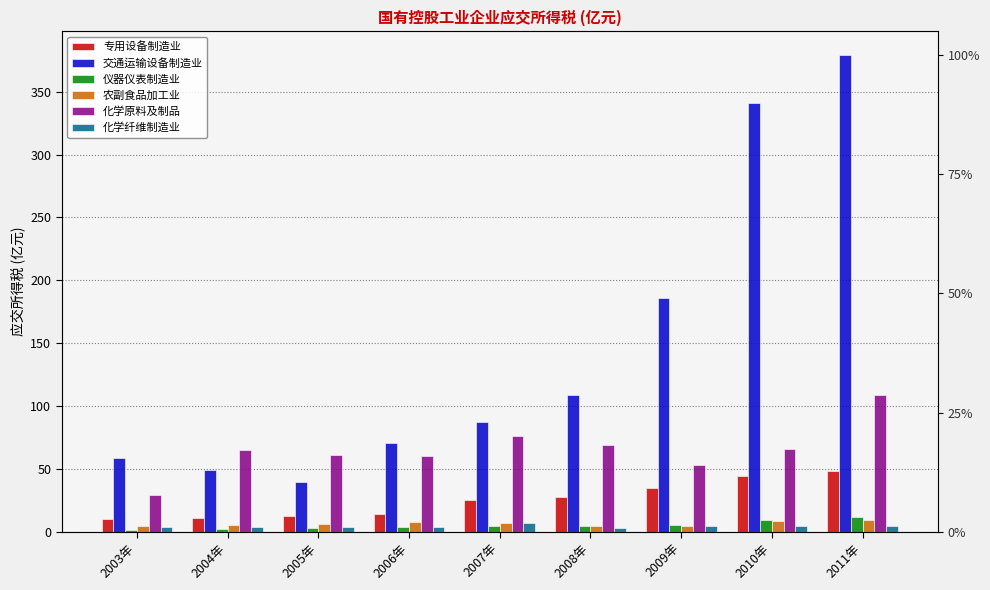

Which category has the highest value in the 专用设备制造业 series?

2011年